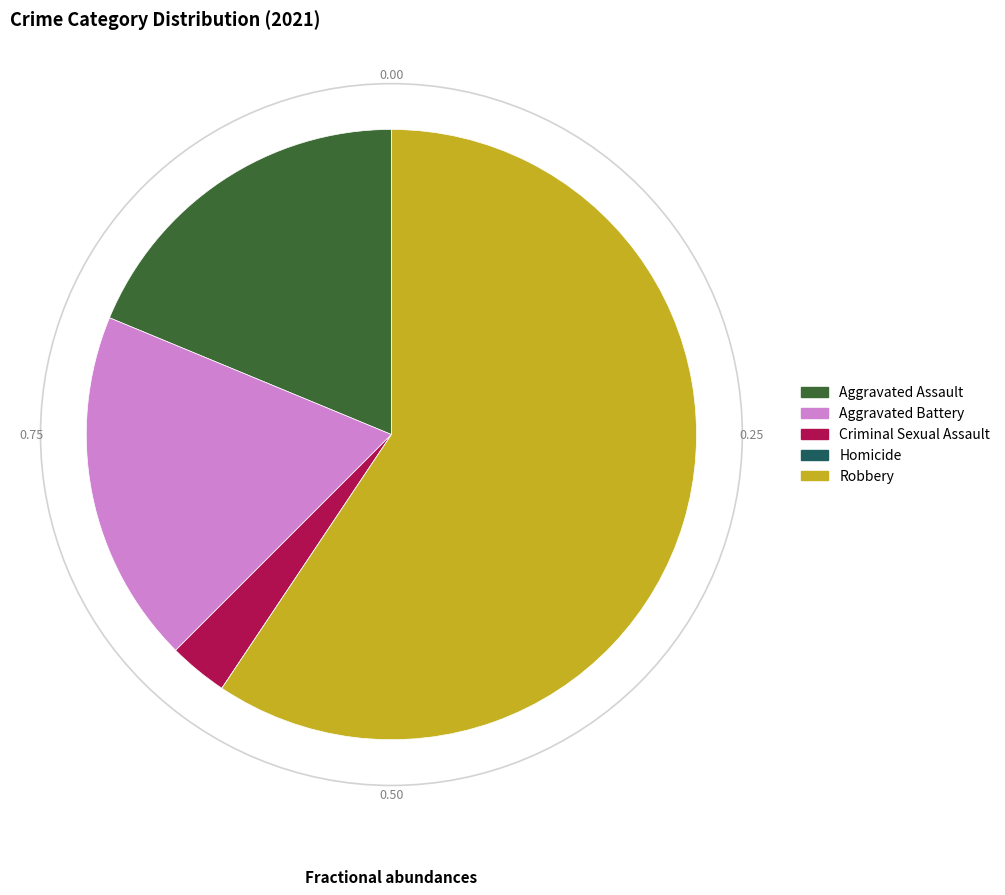

Combined, do Aggravated Assault and Robbery account for over 50%?

Yes